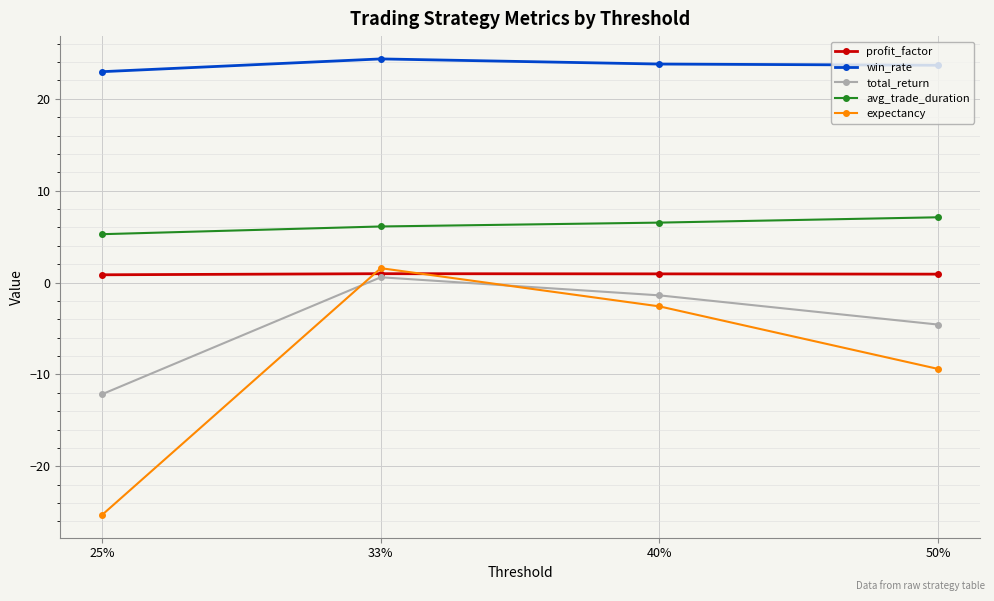

How many values in expectancy are above zero?

1